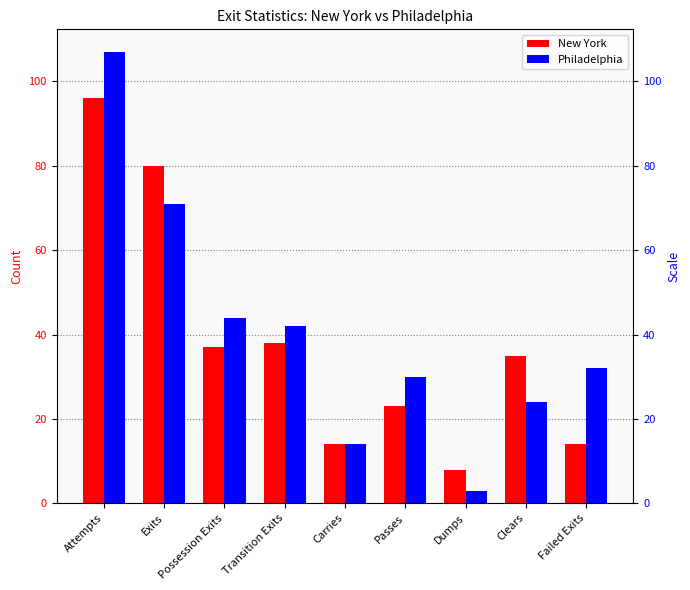

Which has a higher value, Dumps or Clears?

Clears